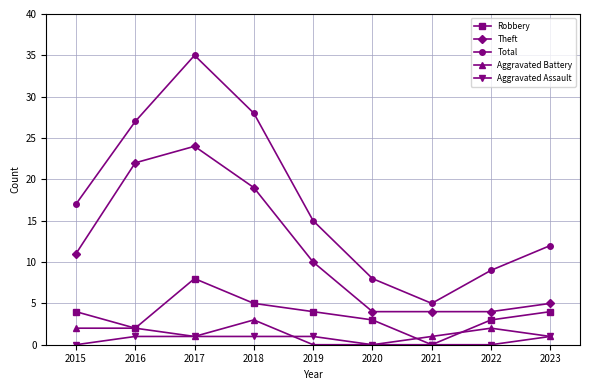

True or false: Total and Robbery cross at least once.

False